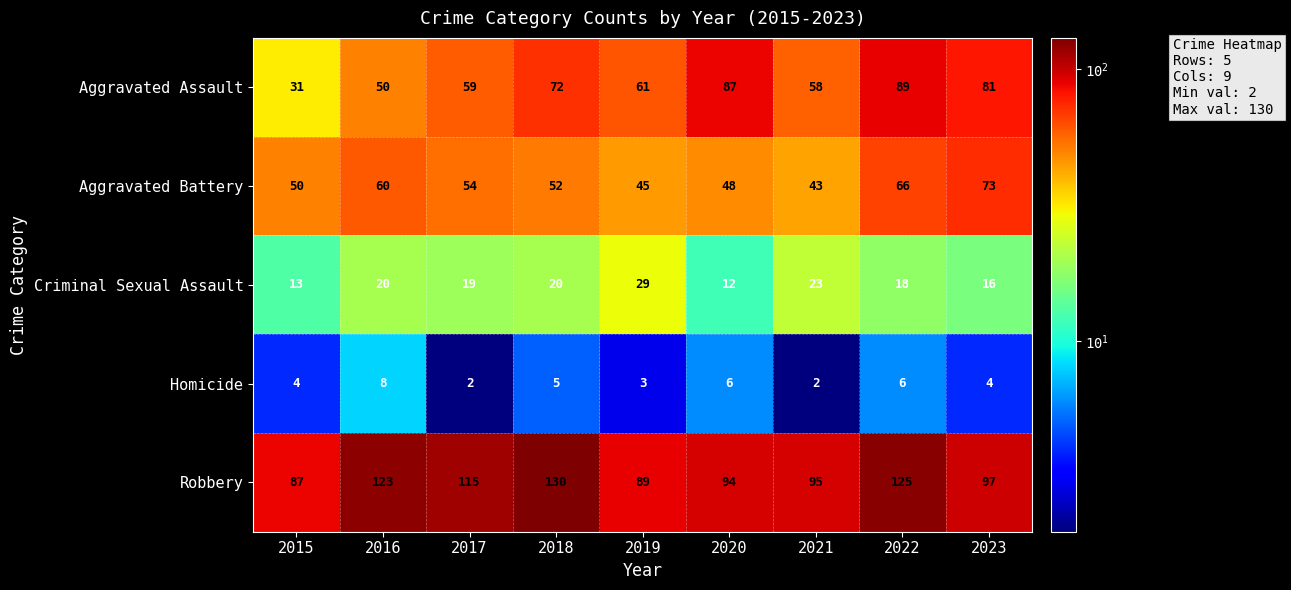

At 2023, list the series in order from largest to smallest.

Robbery, Aggravated Assault, Aggravated Battery, Criminal Sexual Assault, Homicide